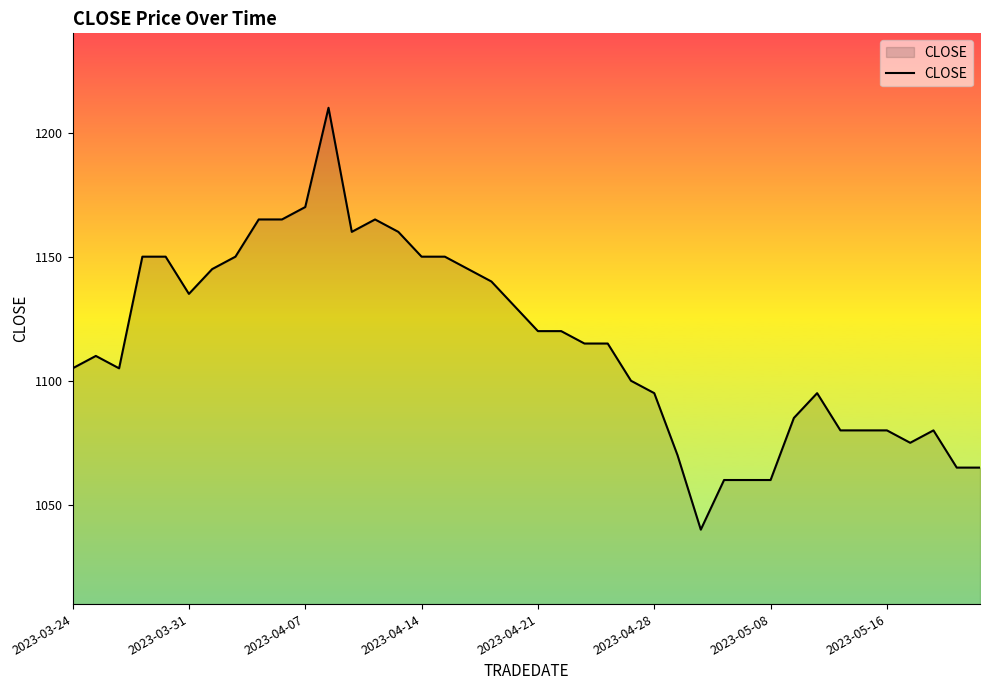

What is the difference between the maximum and minimum values?

170